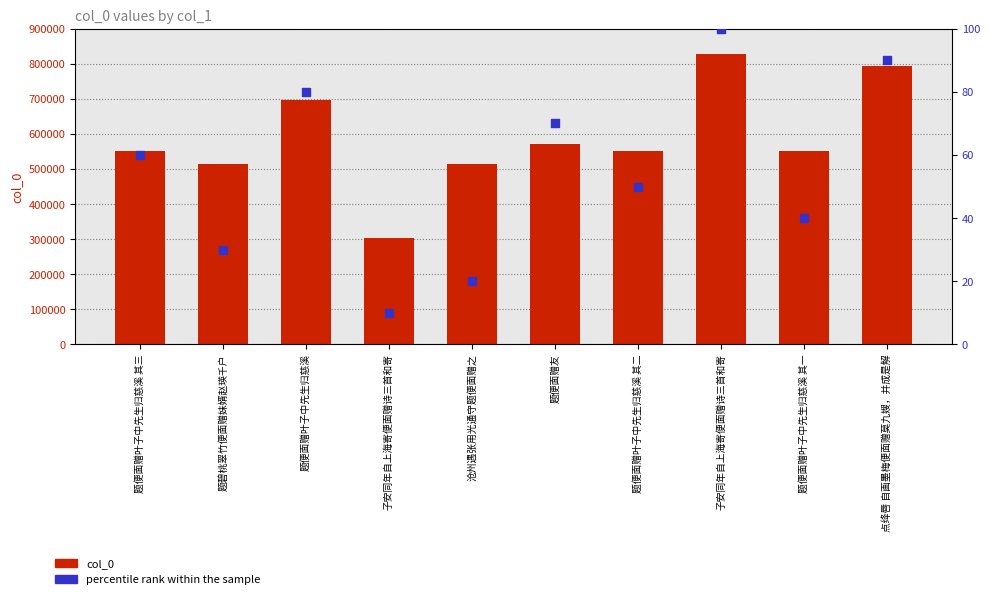

What is the total value across all series at 子安同年自上海寄便面赠诗三首和寄?

304501